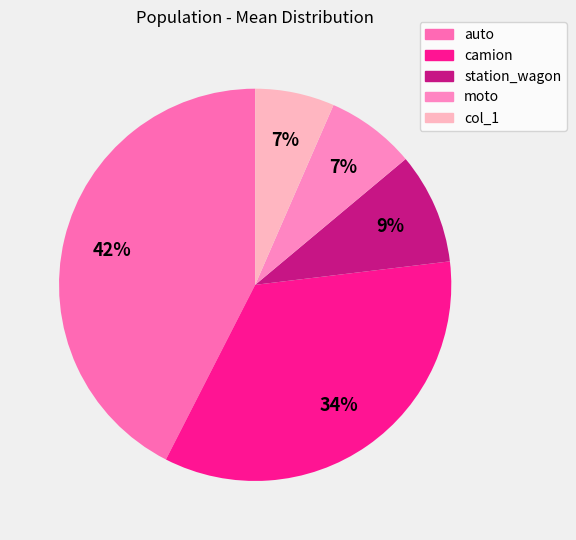

How many segments does this pie chart have?

5